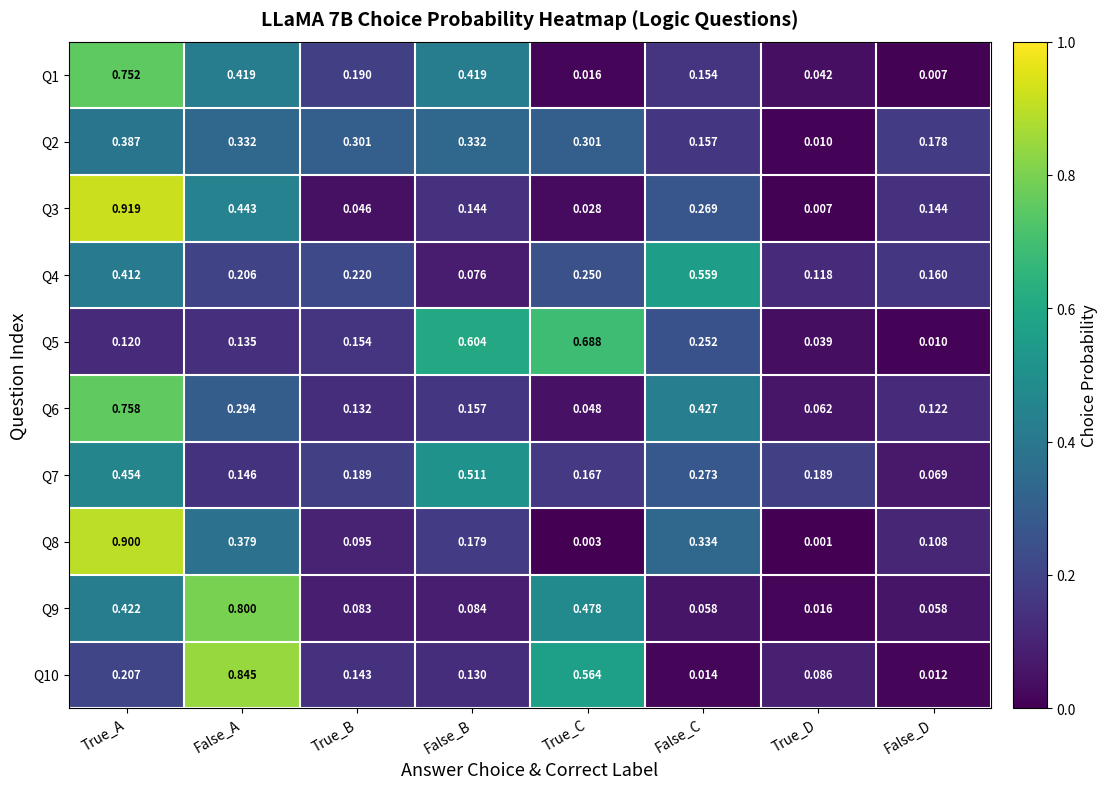

Which category has the highest value across all series?

True_A